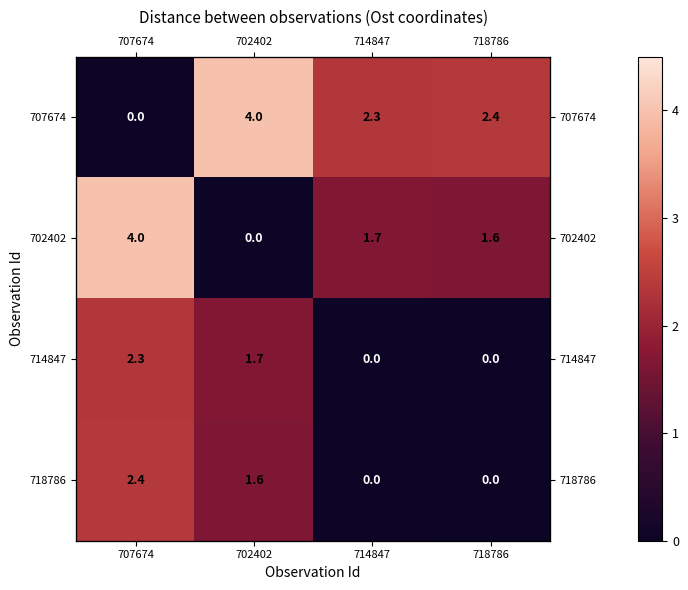

Where is 718786 nearest to the value 1?

702402